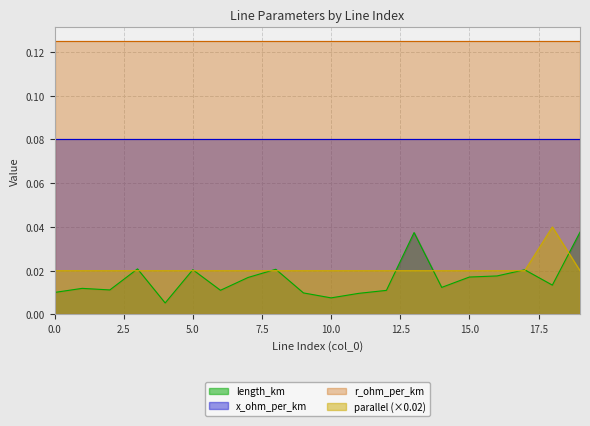

The length_km series shows 0.0 at 2. True or false?

False